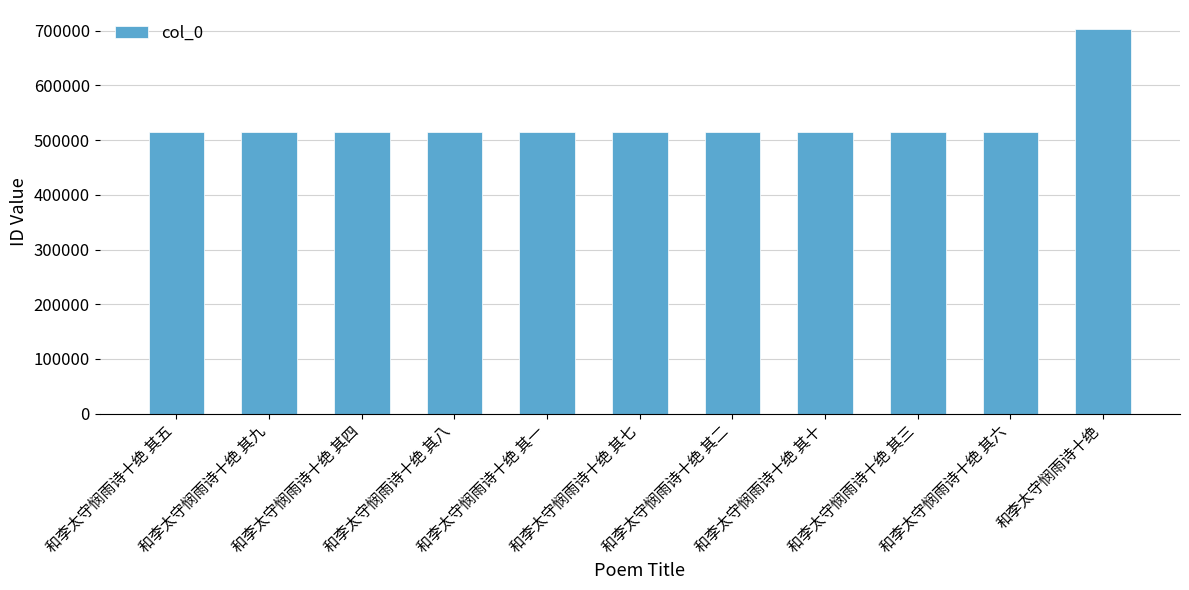

Is it true that the value at 和李太守悯雨诗十绝 其四 is 805911?

False